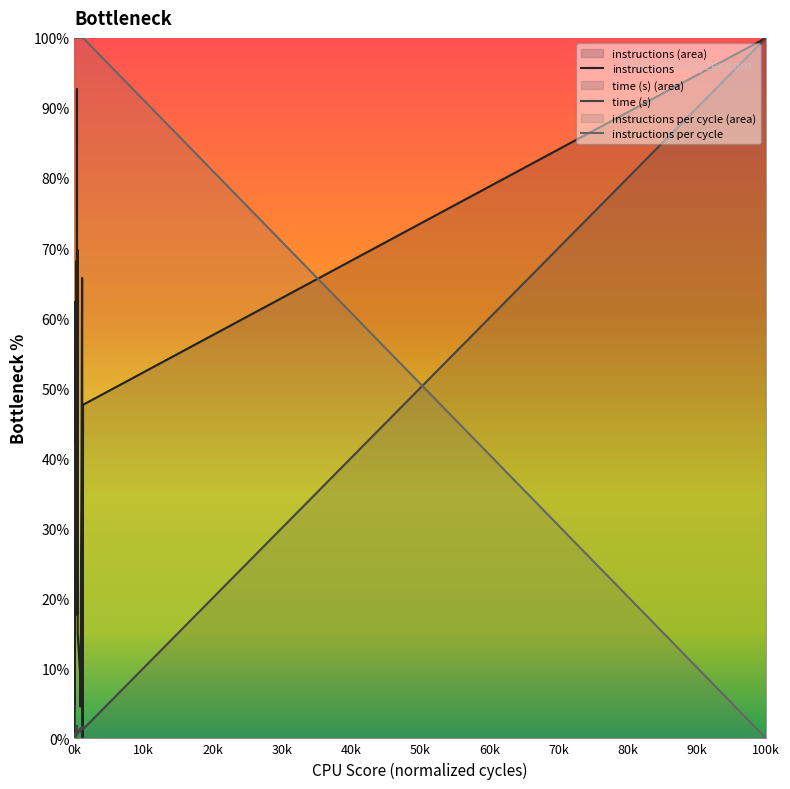

List the series in order of their peak value, highest first.

instructions, time (s), instructions per cycle